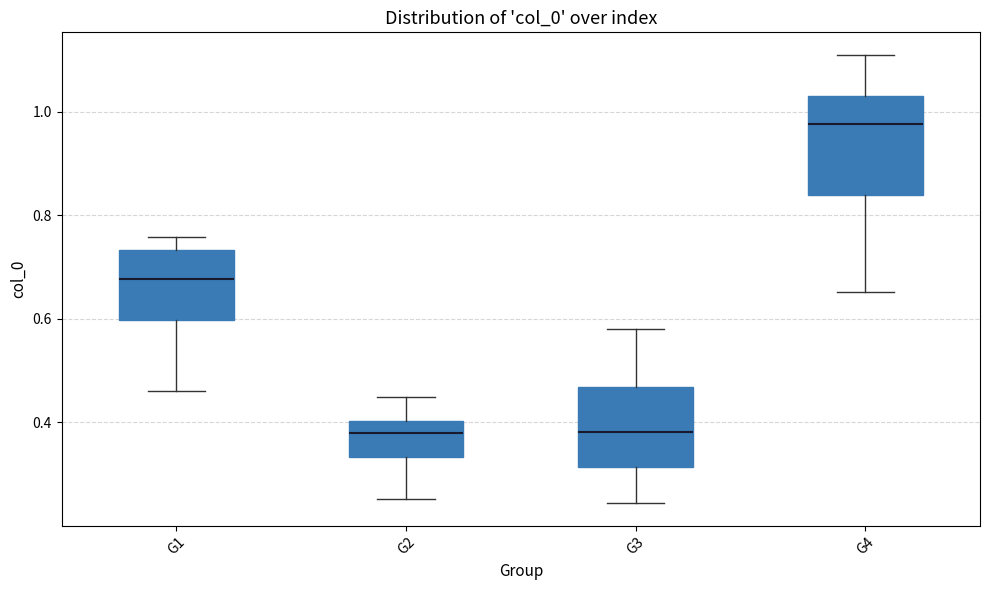

Which box has the highest median line?

G4